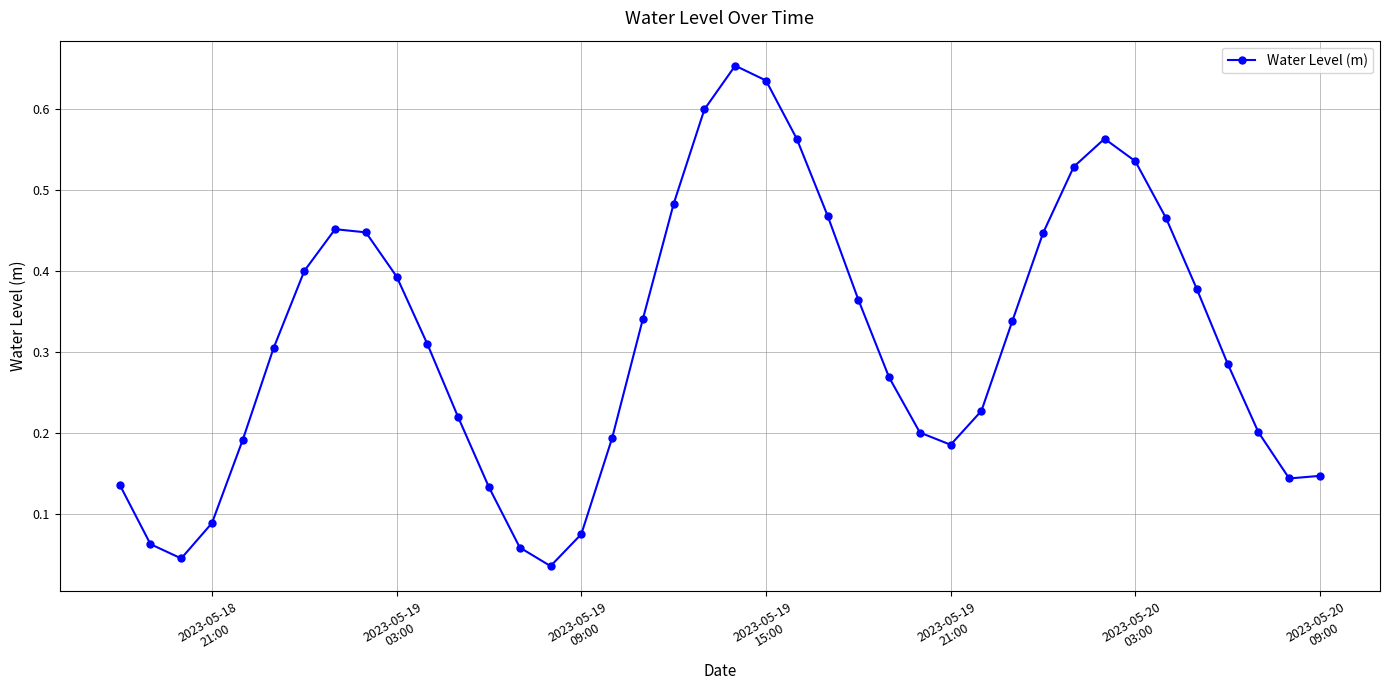

True or false: there are more than 2 points higher than both neighbors.

True